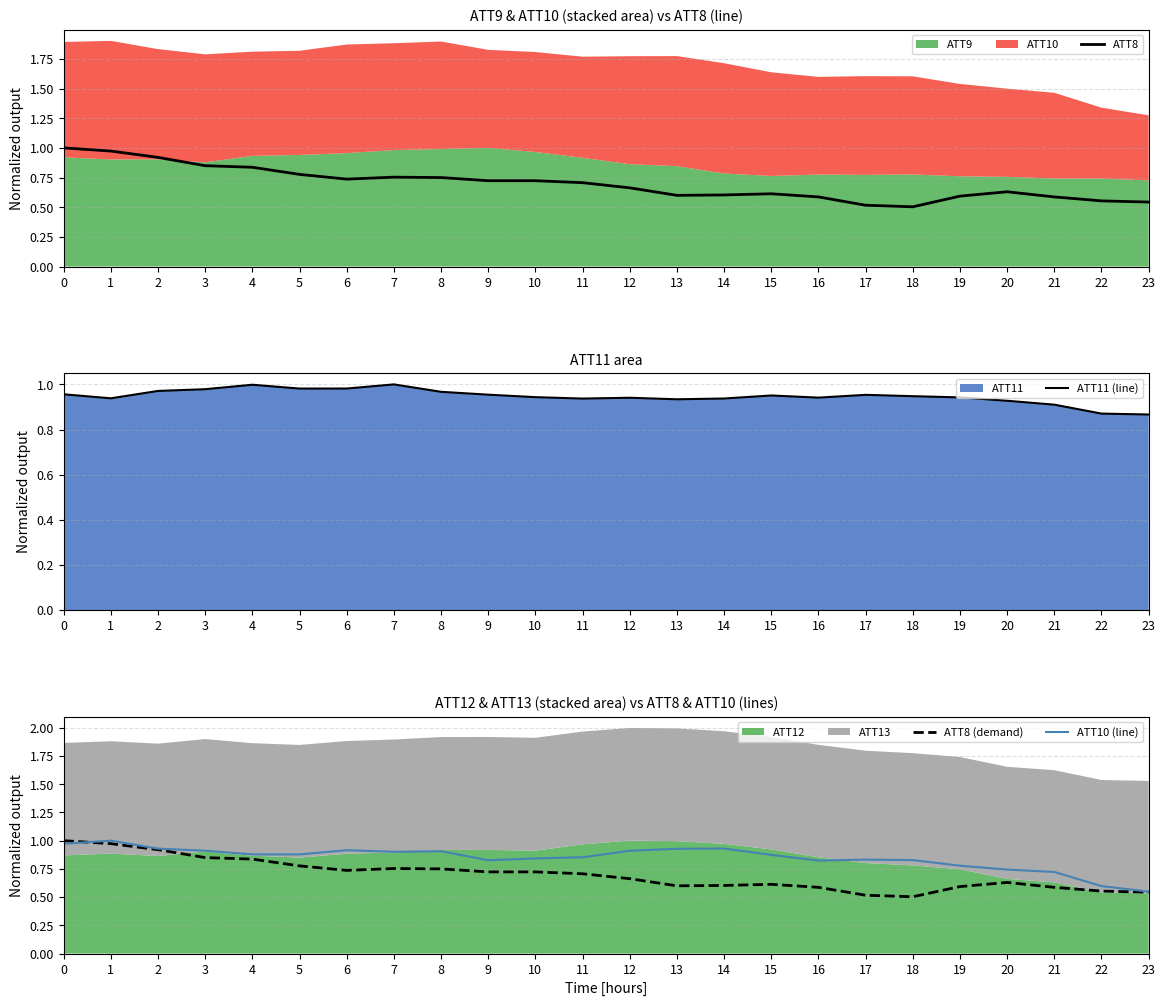

At which category does ATT8 reach its first local valley?

6